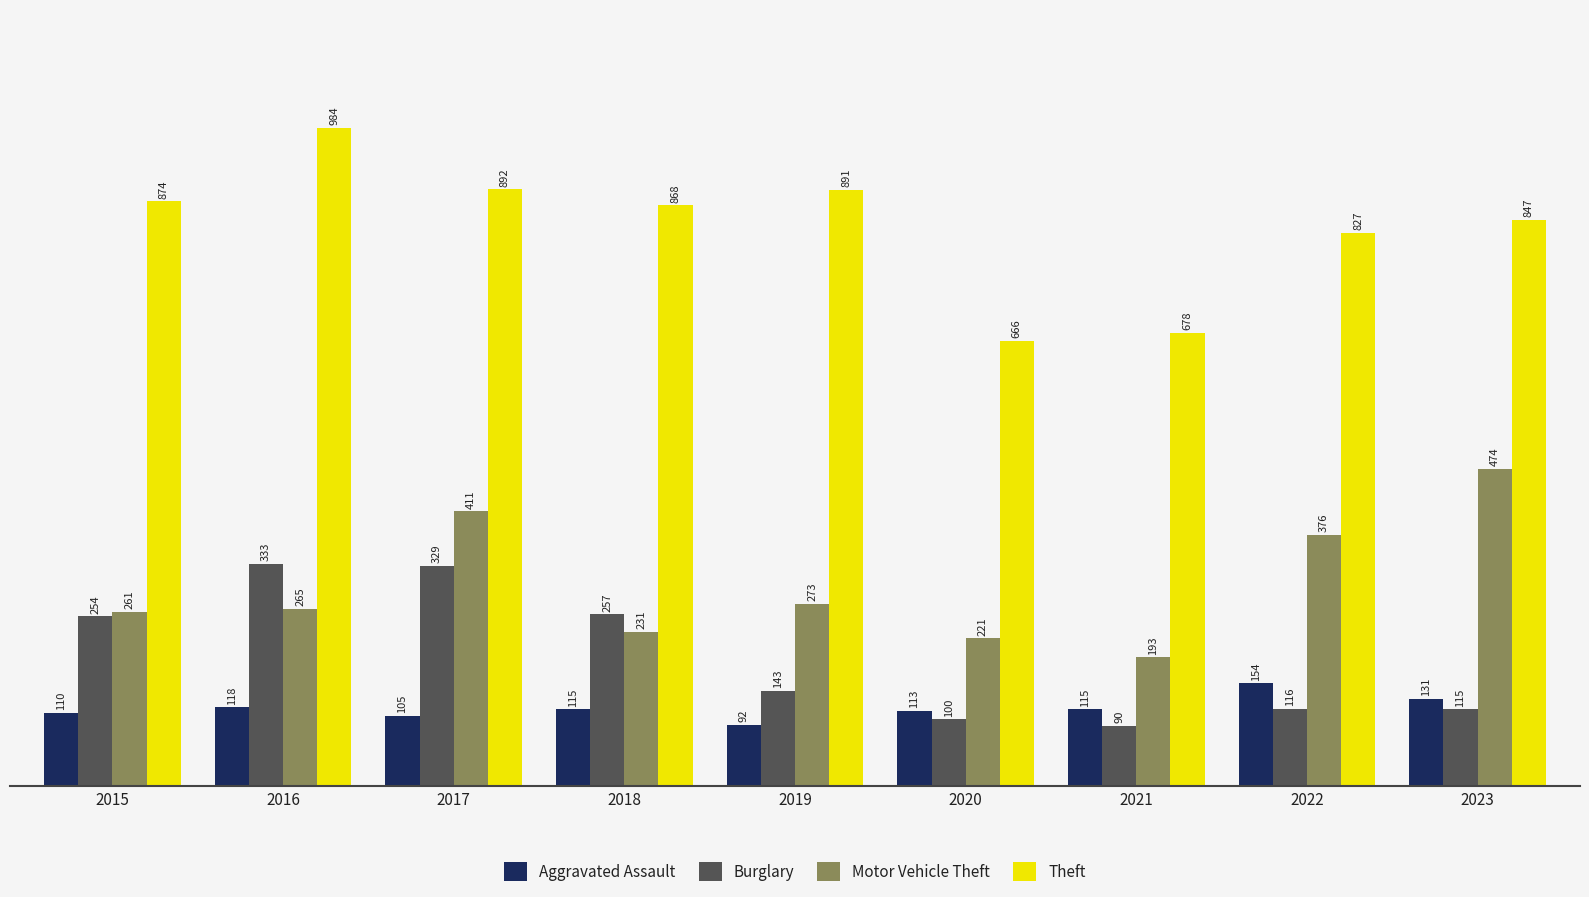

How many series are shown in this chart?

4